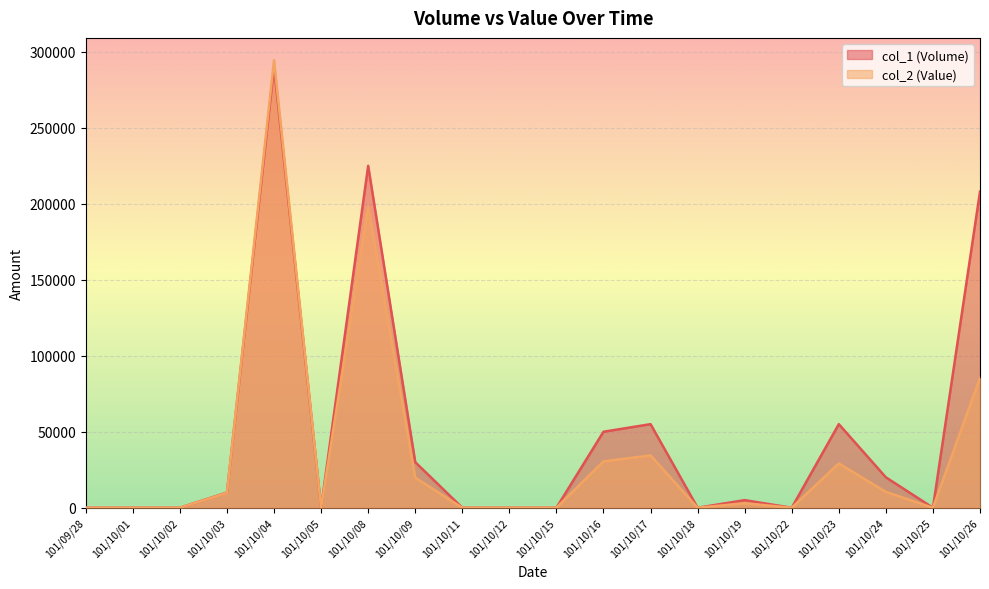

True or false: col_1 has more than 1 interior local peaks.

True